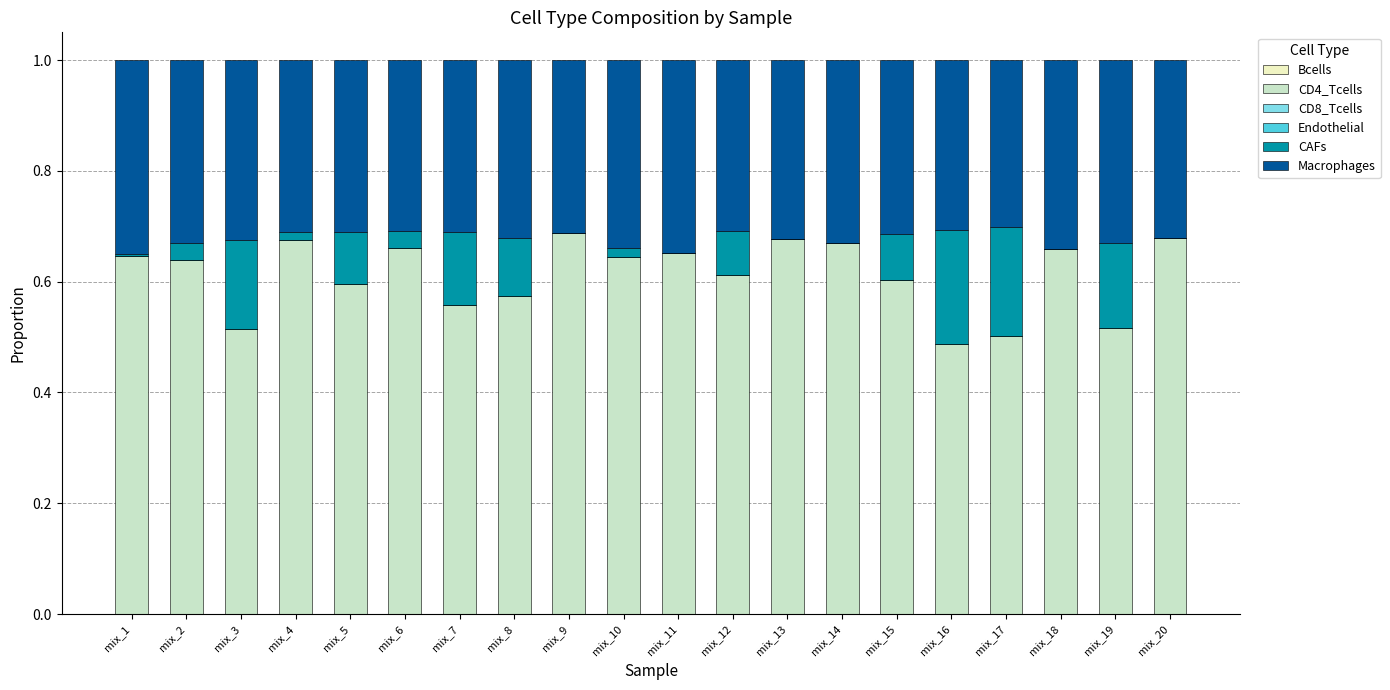

Is it true that CD4_Tcells equals 0.3 at mix_19?

False